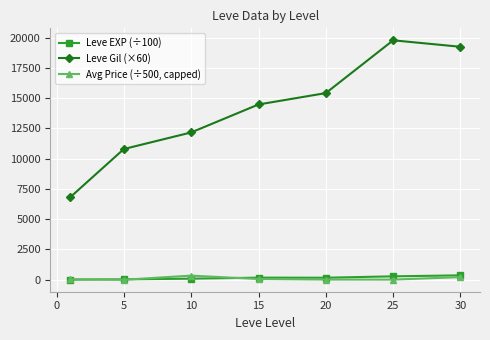

True or false: Avg Price (÷500, capped) and Leve EXP (÷100) cross at least once.

True